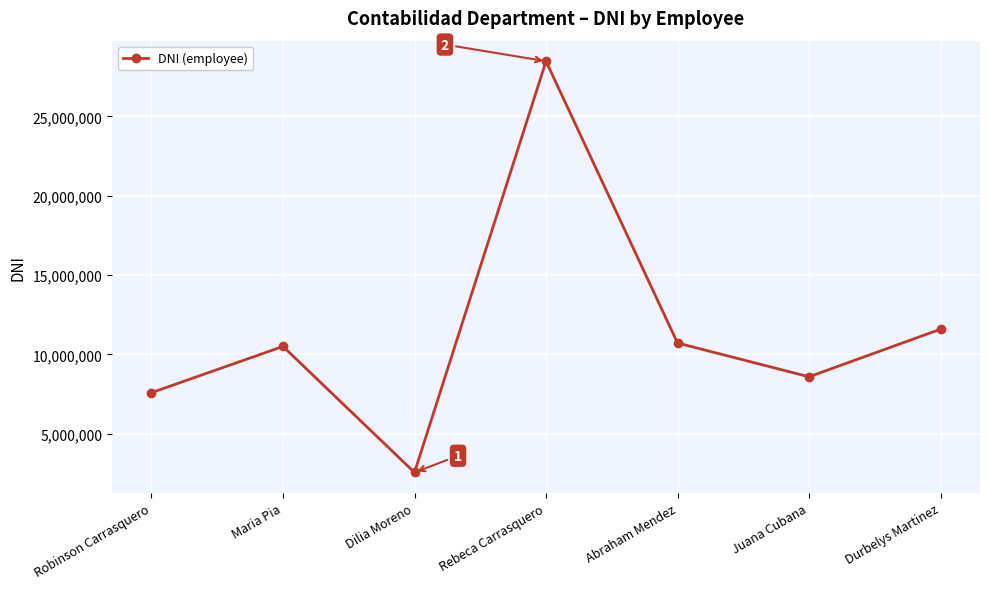

The chart shows a value of 18589466 at Rebeca Carrasquero. True or false?

False